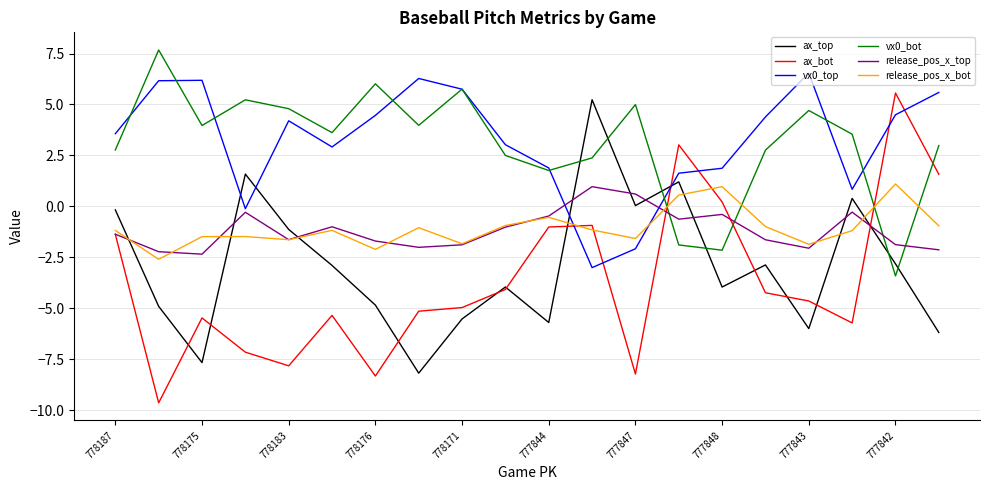

What is the minimum value shown in the chart?

-9.6